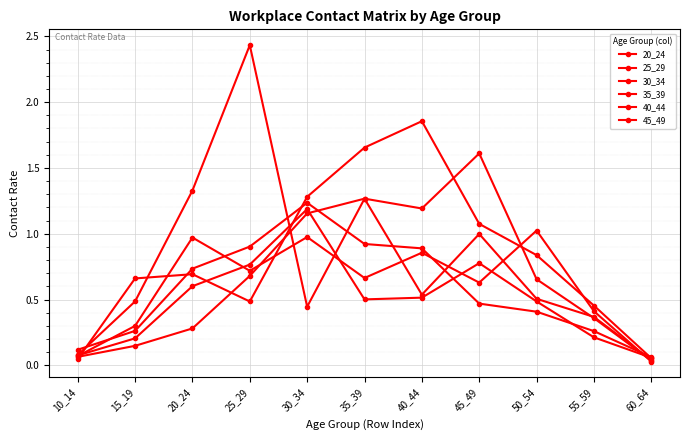

True or false: 20_24 has more than 2 points higher than both neighbors.

False